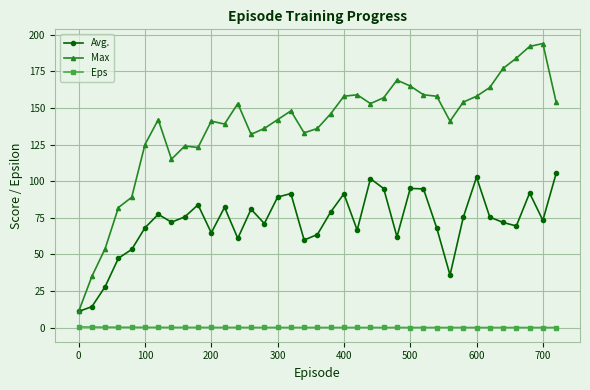

List the series in order of their overall mean, lowest first.

Eps, Avg., Max